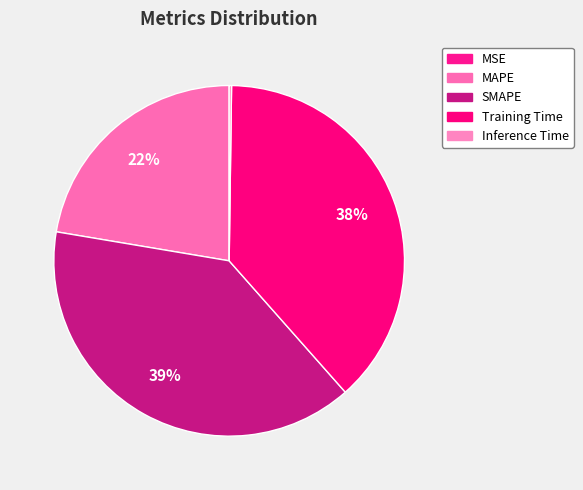

Rank the categories by value from highest to lowest.

SMAPE, Training Time, MAPE, Inference Time, MSE